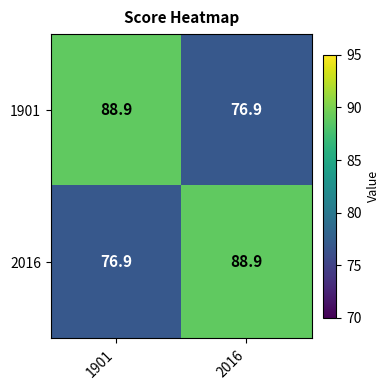

What is the total value across all series at 2016?

165.8